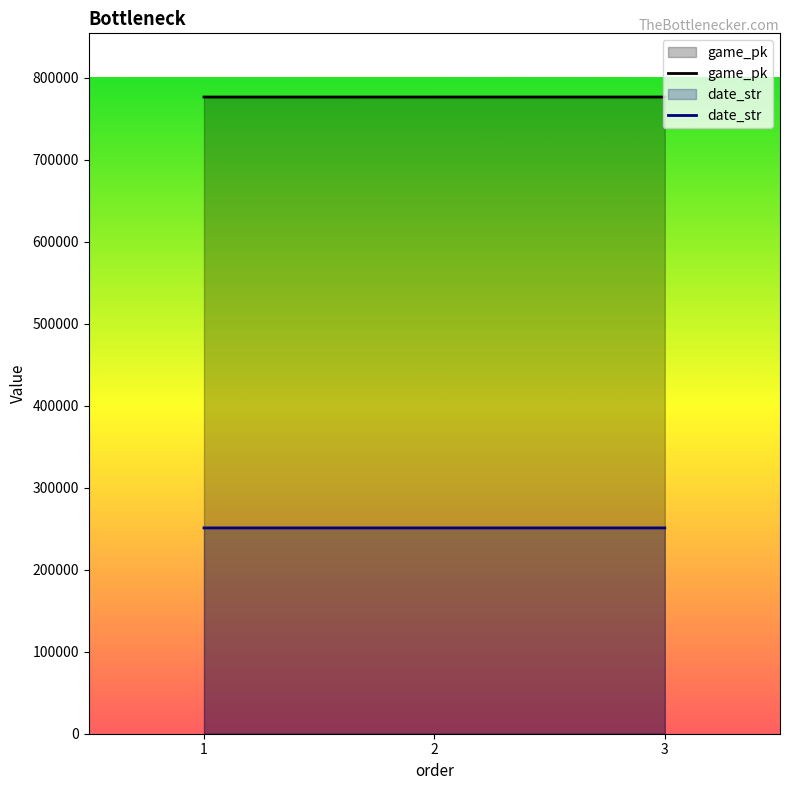

Where is game_pk nearest to the value 776255?

2